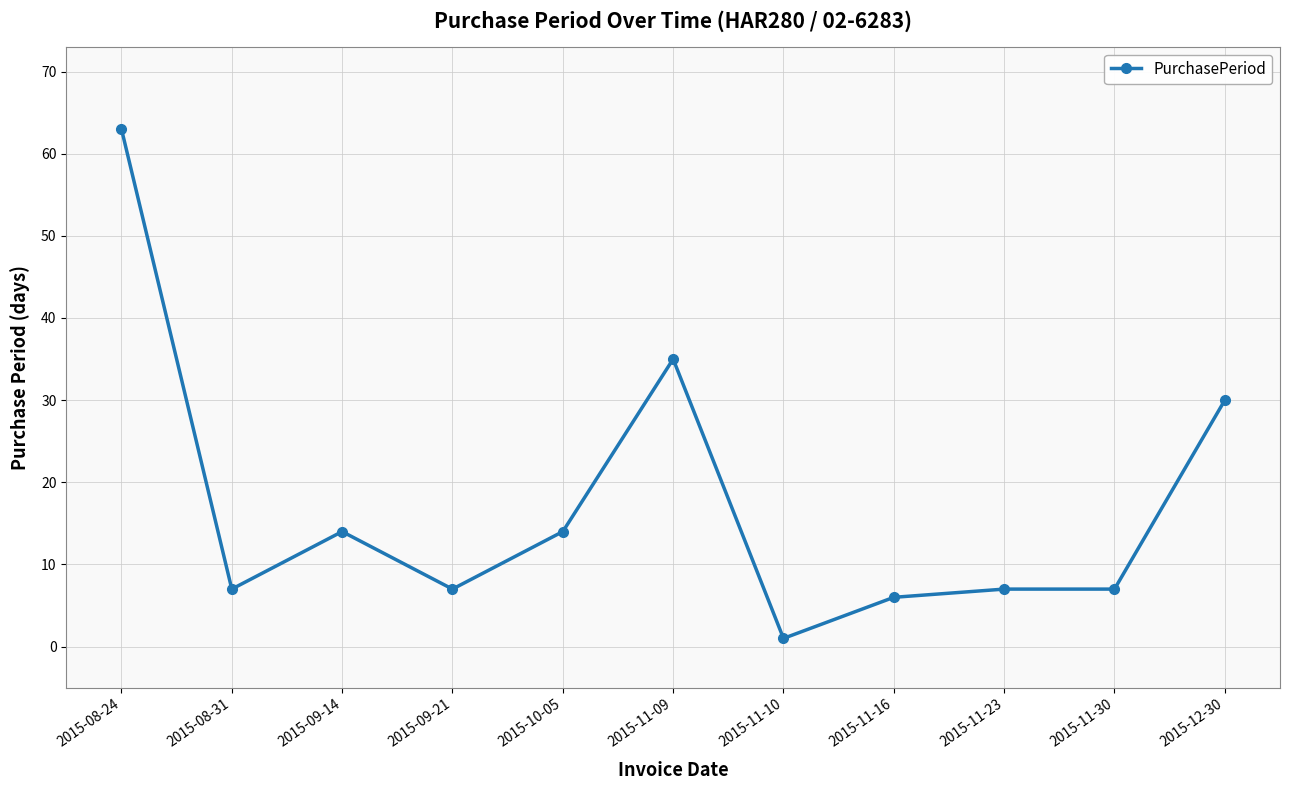

What is the difference between the values at 2015-08-24 and 2015-09-21?

56